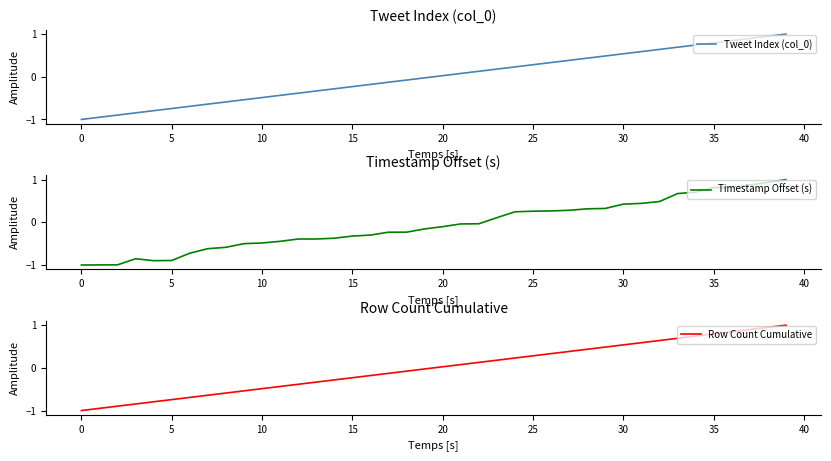

How many intersections are there between Tweet Index (col_0) and Timestamp Offset (s)?

6